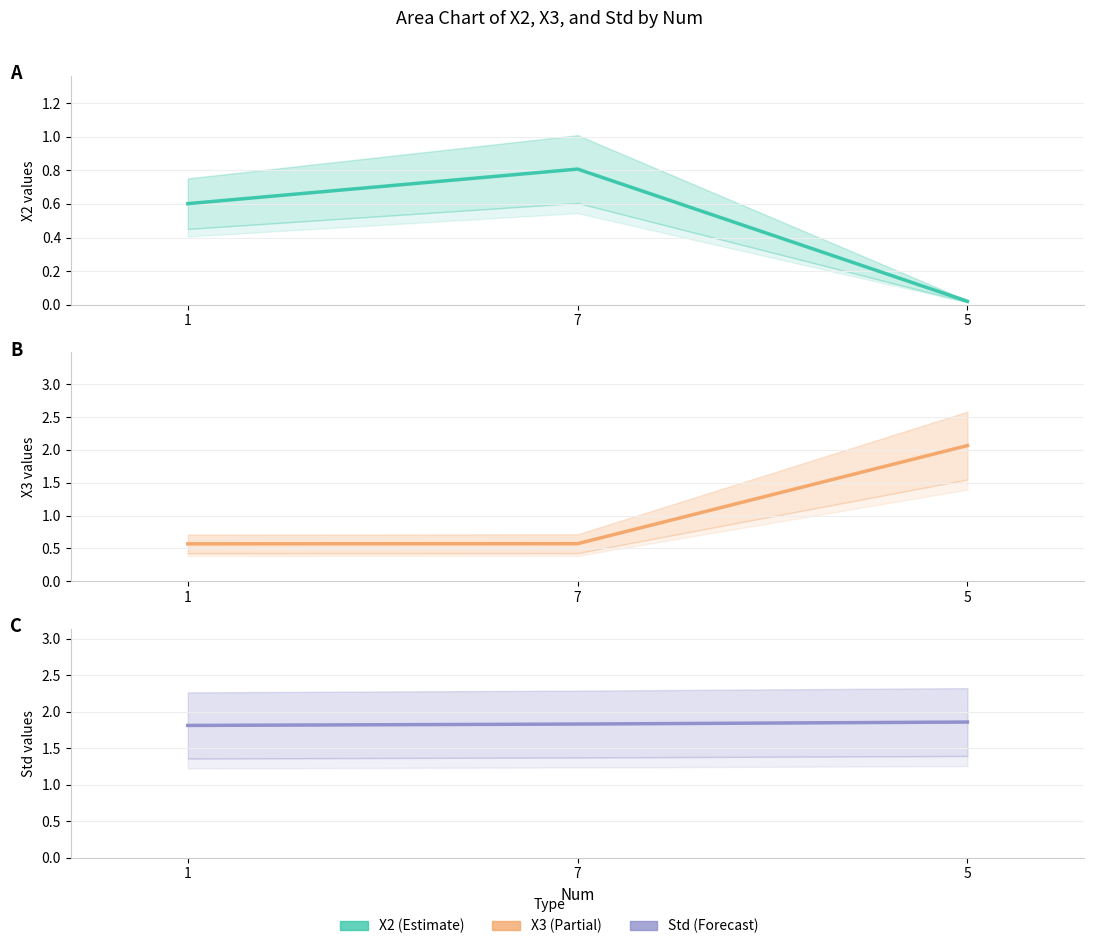

At how many categories does at least one series exceed 0?

3